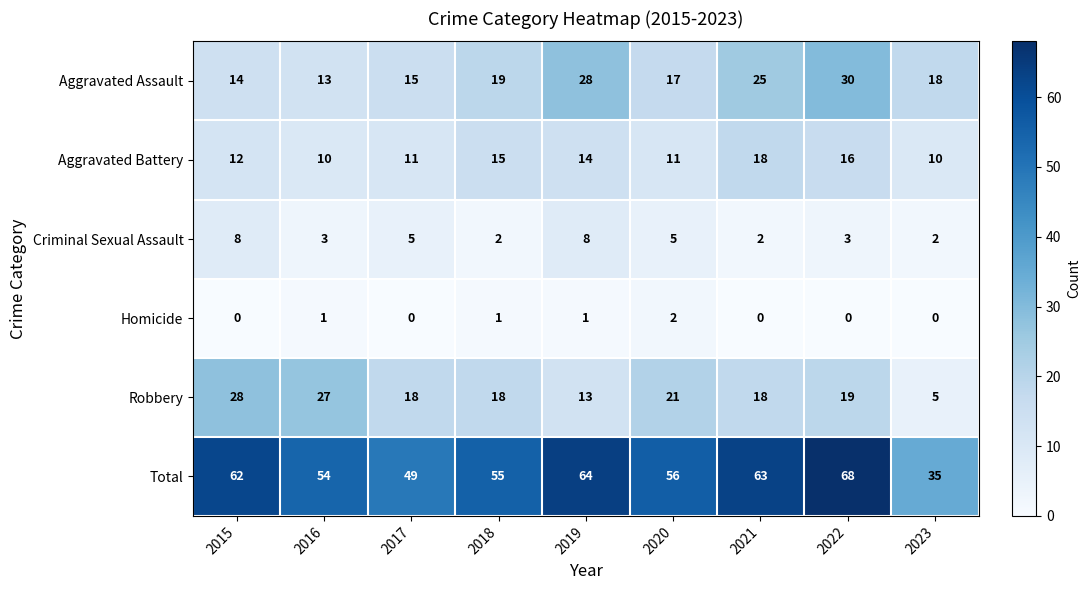

Which series has the largest range (max minus min)?

Total